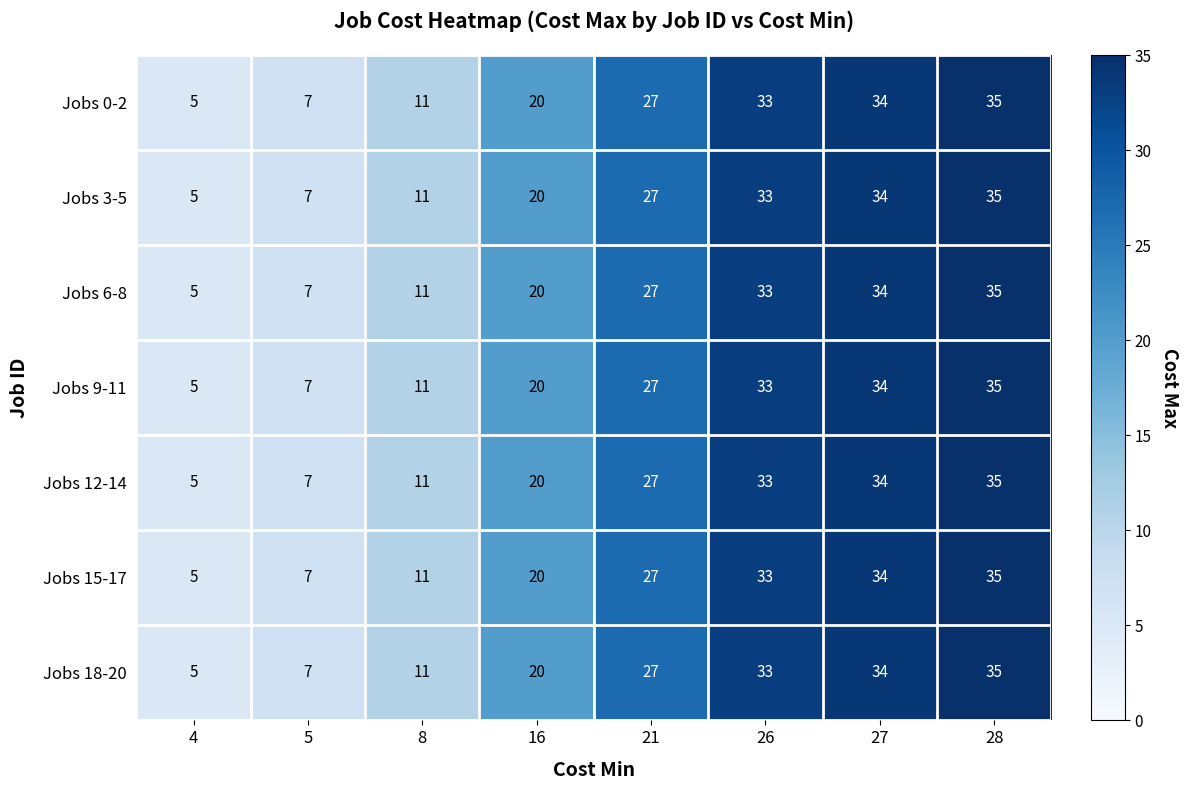

Count the number of categories in the chart.

8